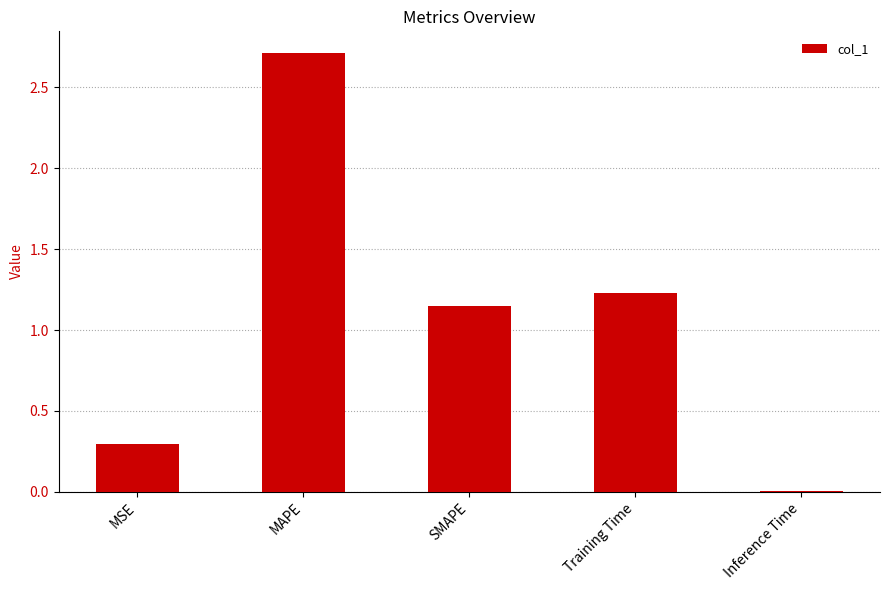

What is the sum of the values at MSE and MAPE?

3.0